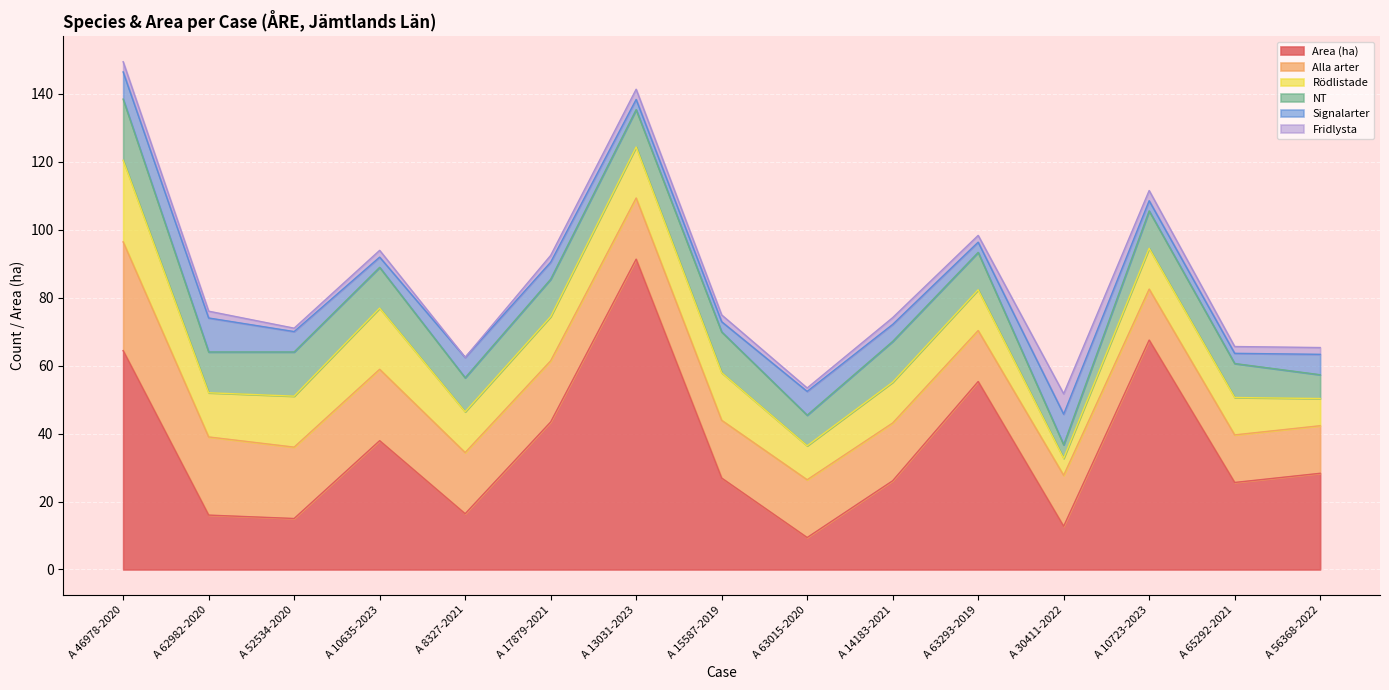

True or false: NT and Rödlistade intersect in this chart.

False